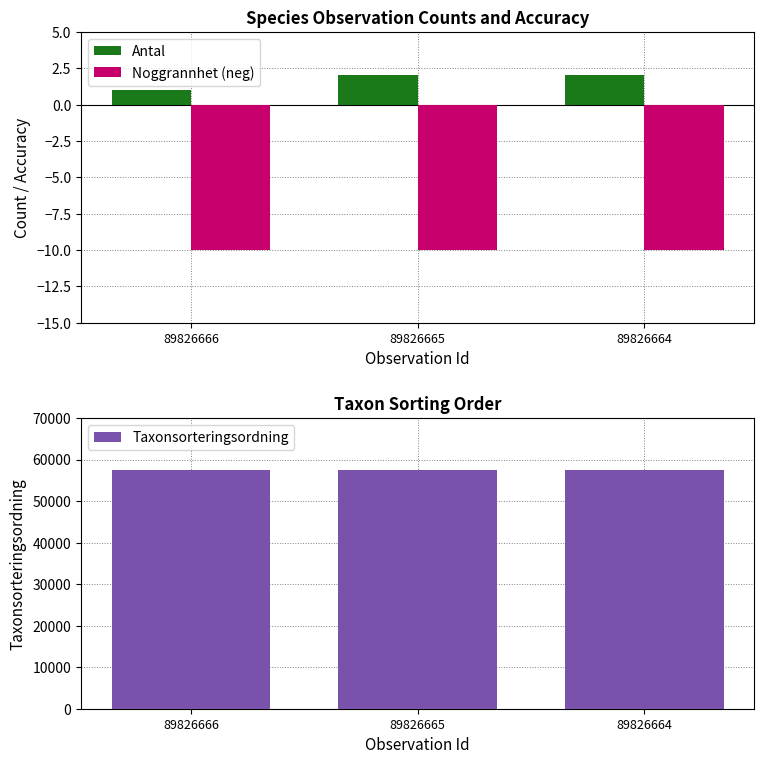

Which label corresponds to the smallest value in the chart?

89826666